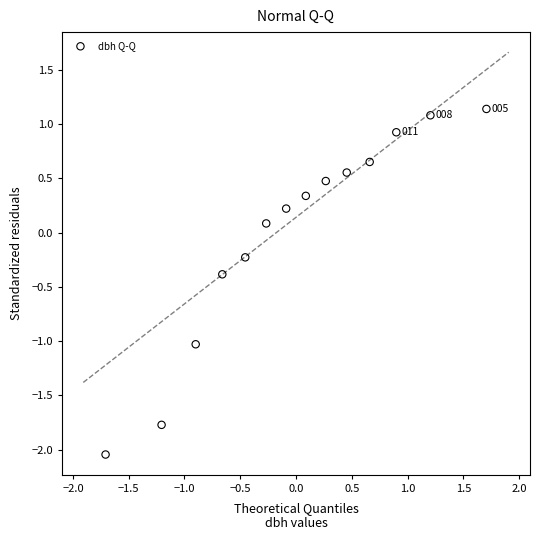

What is the range of Y values (max minus min)?

3.2